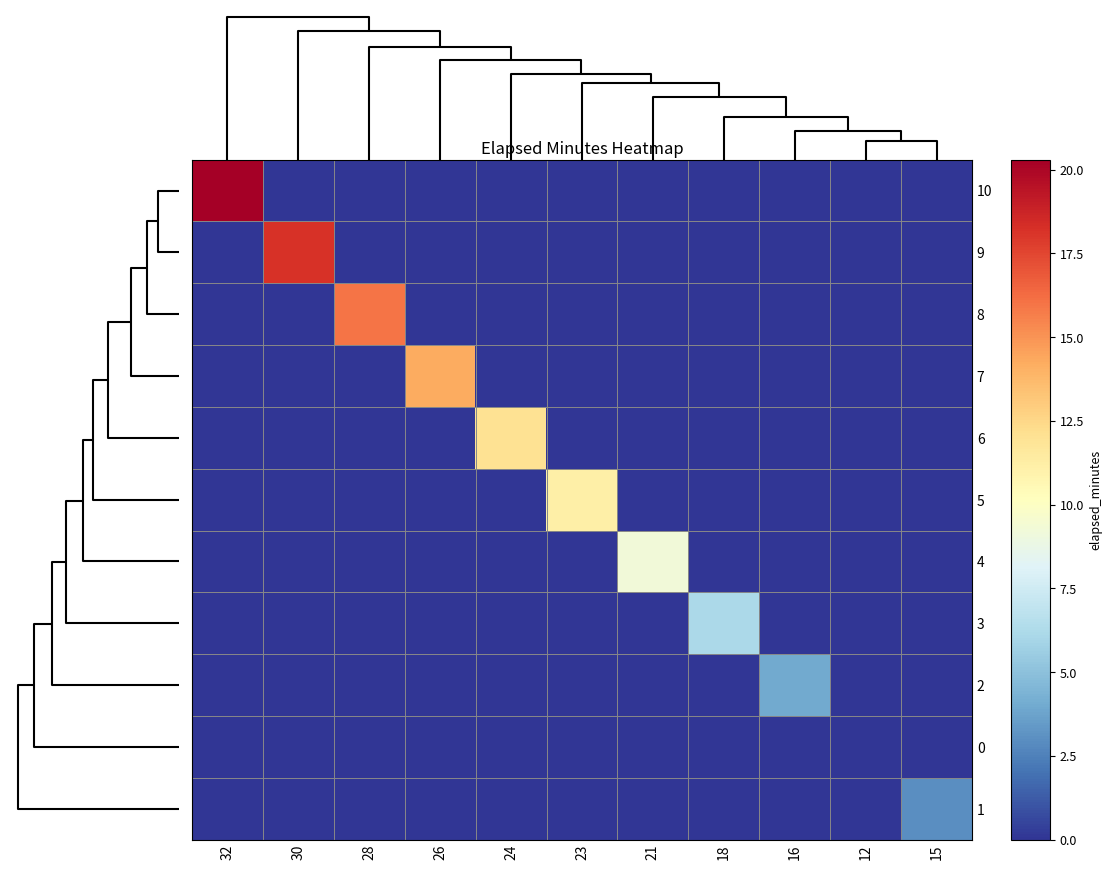

Reading right to left, extract all data points from this chart.

10: 15=0.0	12=0.0	16=0.0	18=0.0	21=0.0	23=0.0	24=0.0	26=0.0	28=0.0	30=0.0	32=20.3
9: 15=0.0	12=0.0	16=0.0	18=0.0	21=0.0	23=0.0	24=0.0	26=0.0	28=0.0	30=18.2	32=0.0
8: 15=0.0	12=0.0	16=0.0	18=0.0	21=0.0	23=0.0	24=0.0	26=0.0	28=16.0	30=0.0	32=0.0
7: 15=0.0	12=0.0	16=0.0	18=0.0	21=0.0	23=0.0	24=0.0	26=14.2	28=0.0	30=0.0	32=0.0
6: 15=0.0	12=0.0	16=0.0	18=0.0	21=0.0	23=0.0	24=12.0	26=0.0	28=0.0	30=0.0	32=0.0
5: 15=0.0	12=0.0	16=0.0	18=0.0	21=0.0	23=11.1	24=0.0	26=0.0	28=0.0	30=0.0	32=0.0
4: 15=0.0	12=0.0	16=0.0	18=0.0	21=9.3	23=0.0	24=0.0	26=0.0	28=0.0	30=0.0	32=0.0
3: 15=0.0	12=0.0	16=0.0	18=6.2	21=0.0	23=0.0	24=0.0	26=0.0	28=0.0	30=0.0	32=0.0
2: 15=0.0	12=0.0	16=4.0	18=0.0	21=0.0	23=0.0	24=0.0	26=0.0	28=0.0	30=0.0	32=0.0
0: 15=0.0	12=0.0	16=0.0	18=0.0	21=0.0	23=0.0	24=0.0	26=0.0	28=0.0	30=0.0	32=0.0
1: 15=3.0	12=0.0	16=0.0	18=0.0	21=0.0	23=0.0	24=0.0	26=0.0	28=0.0	30=0.0	32=0.0